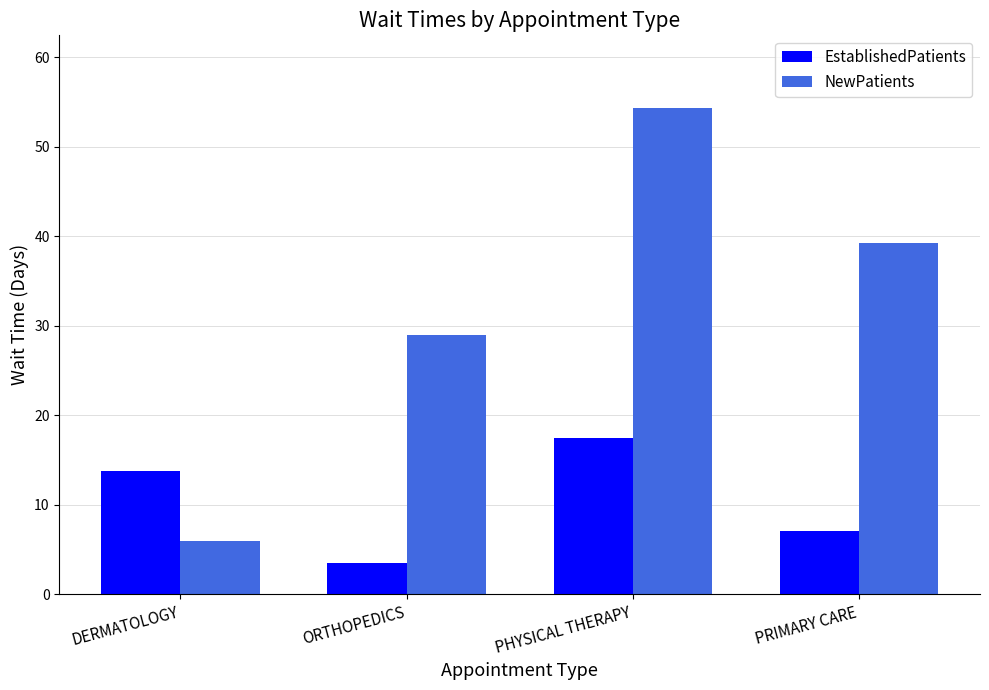

What is the spread (max minus min) of values at ORTHOPEDICS?

25.5